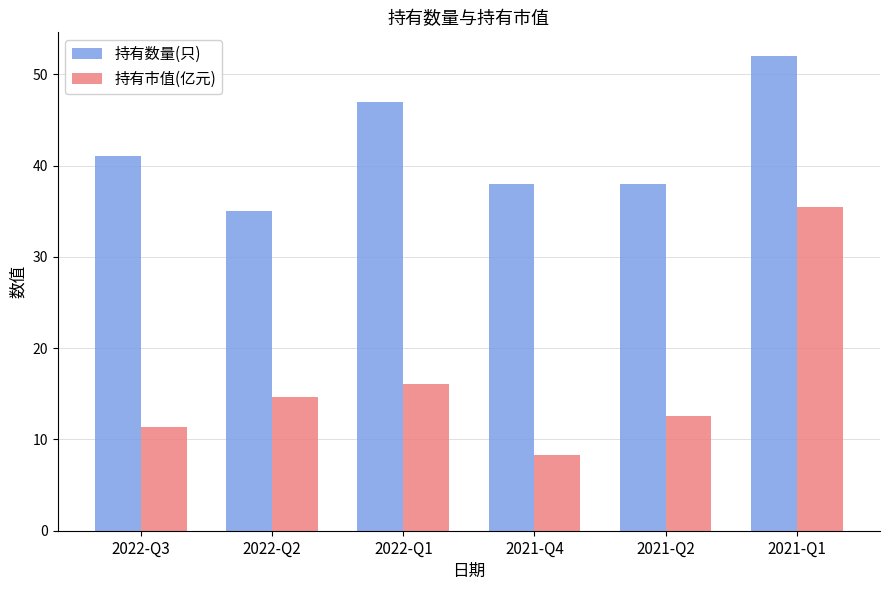

What is the label of the 3rd bar from the right?

2021-Q4